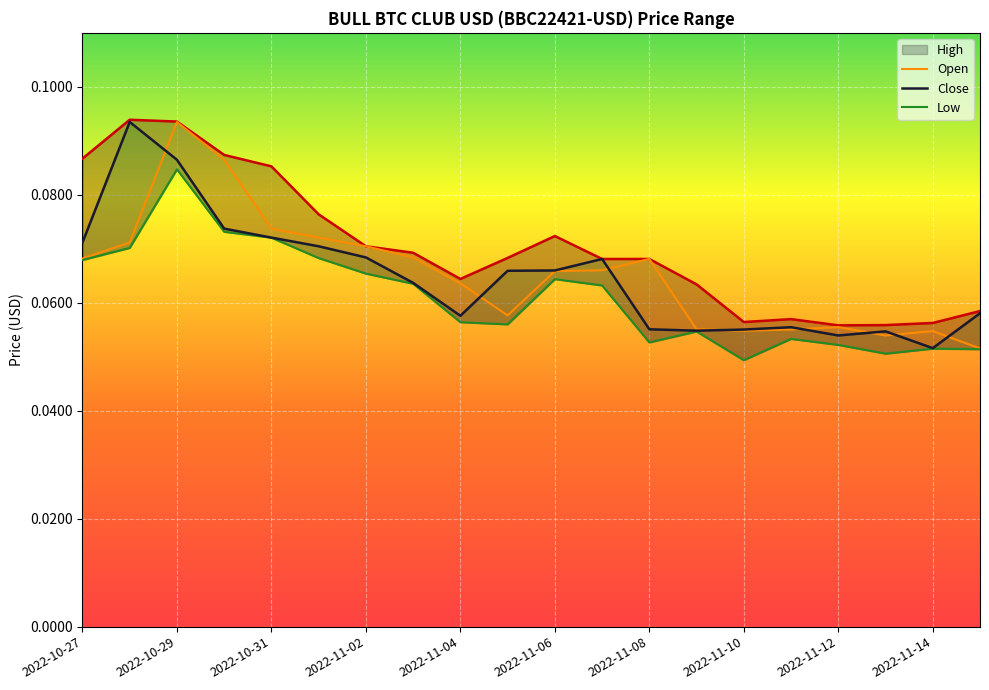

Reading left to right, transcribe all the data shown in this chart.

High: 0.1	0.1	0.1	0.1	0.1	0.1	0.1	0.1	0.1	0.1	0.1	0.1	0.1	0.1	0.1	0.1	0.1	0.1	0.1	0.1
Open: 0.1	0.1	0.1	0.1	0.1	0.1	0.1	0.1	0.1	0.1	0.1	0.1	0.1	0.1	0.1	0.1	0.1	0.1	0.1	0.1
Close: 0.1	0.1	0.1	0.1	0.1	0.1	0.1	0.1	0.1	0.1	0.1	0.1	0.1	0.1	0.1	0.1	0.1	0.1	0.1	0.1
Low: 0.1	0.1	0.1	0.1	0.1	0.1	0.1	0.1	0.1	0.1	0.1	0.1	0.1	0.1	0.0	0.1	0.1	0.1	0.1	0.1